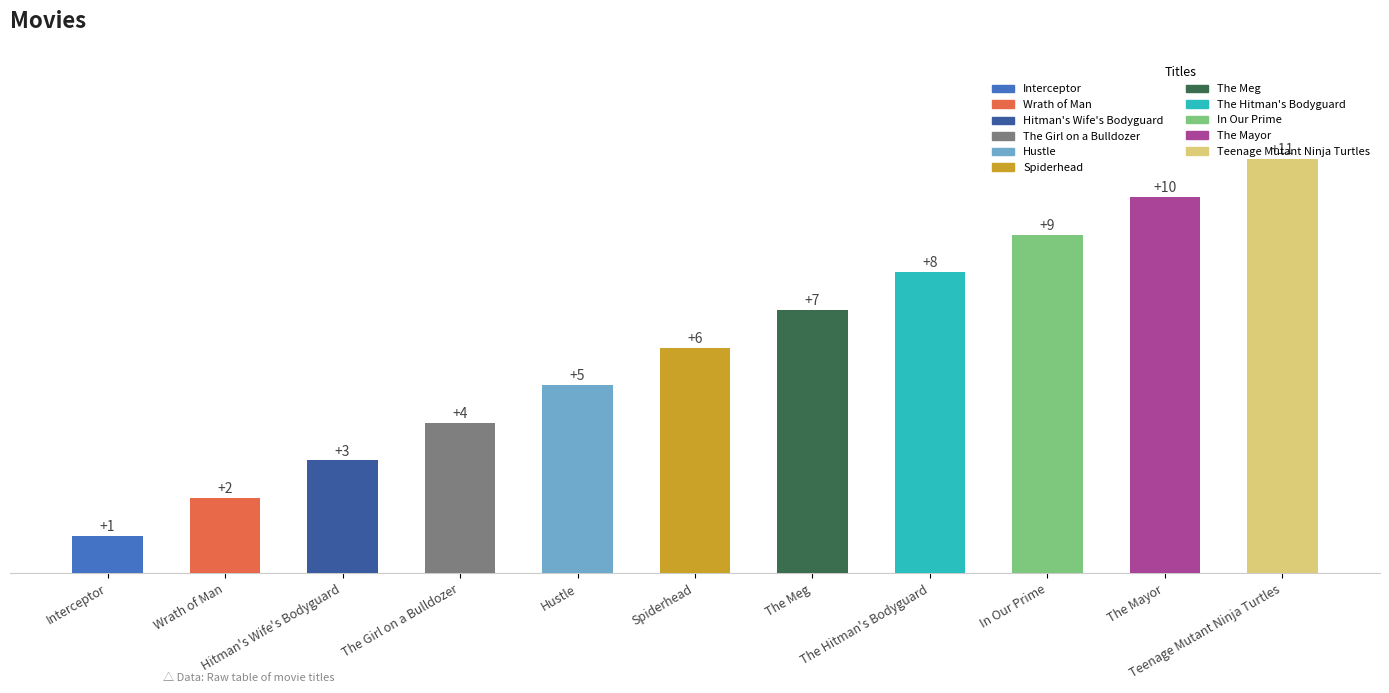

Which label corresponds to the smallest value in the chart?

Interceptor